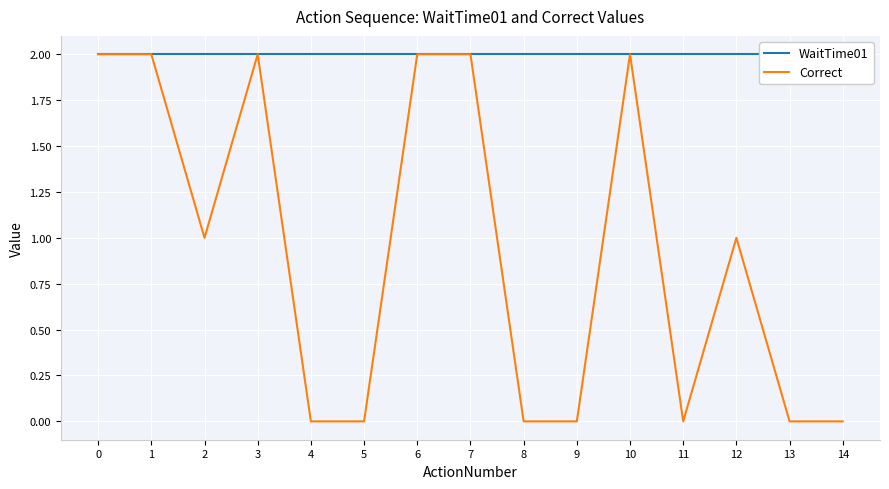

Rank the series at 12 from lowest to highest value.

Correct, WaitTime01